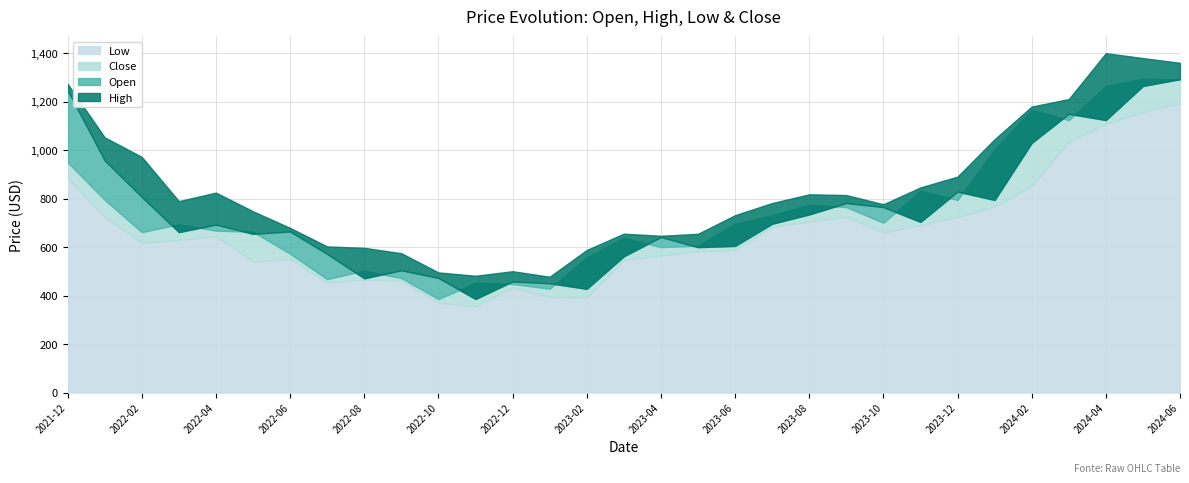

What is the value of the High point at the 9th from the left?

597.3